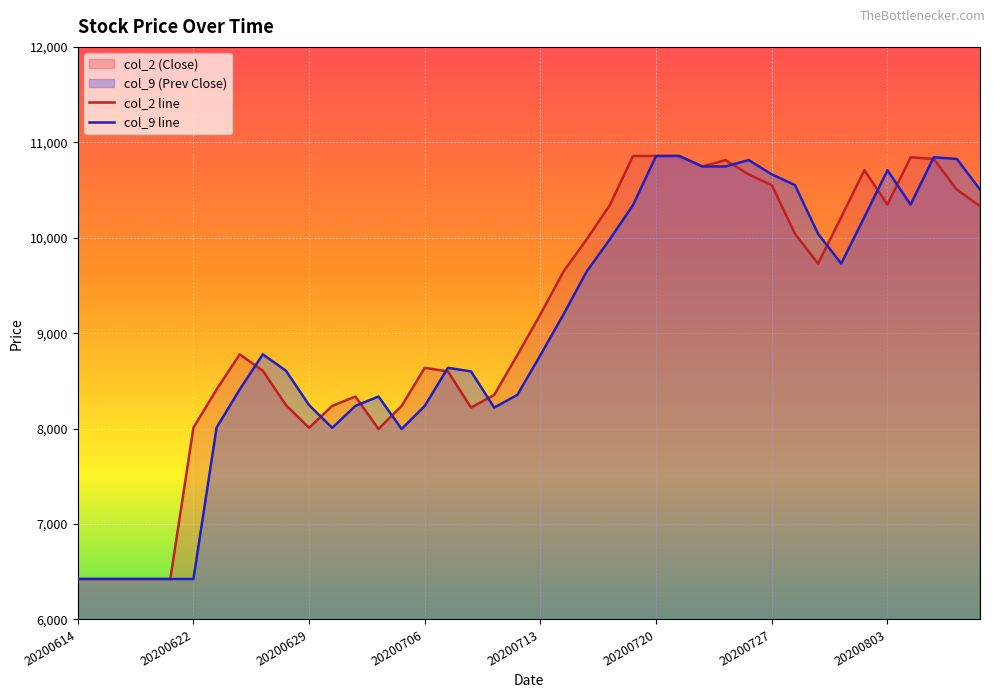

What is the difference between the highest and lowest values at 20200622?

1586